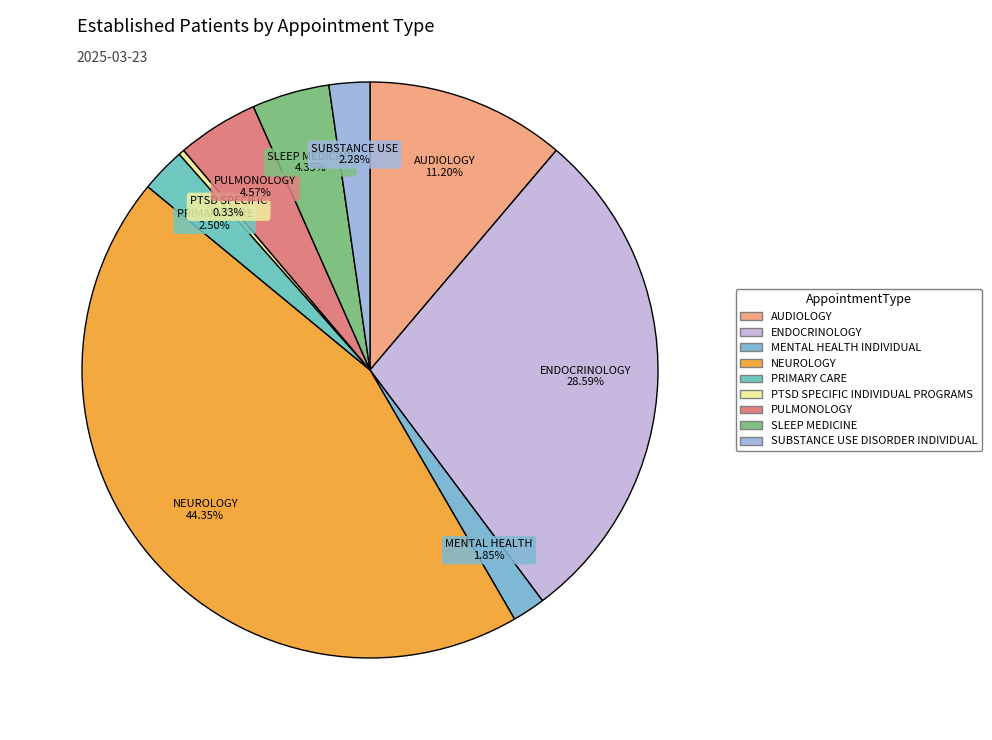

How many segments does this pie chart have?

9